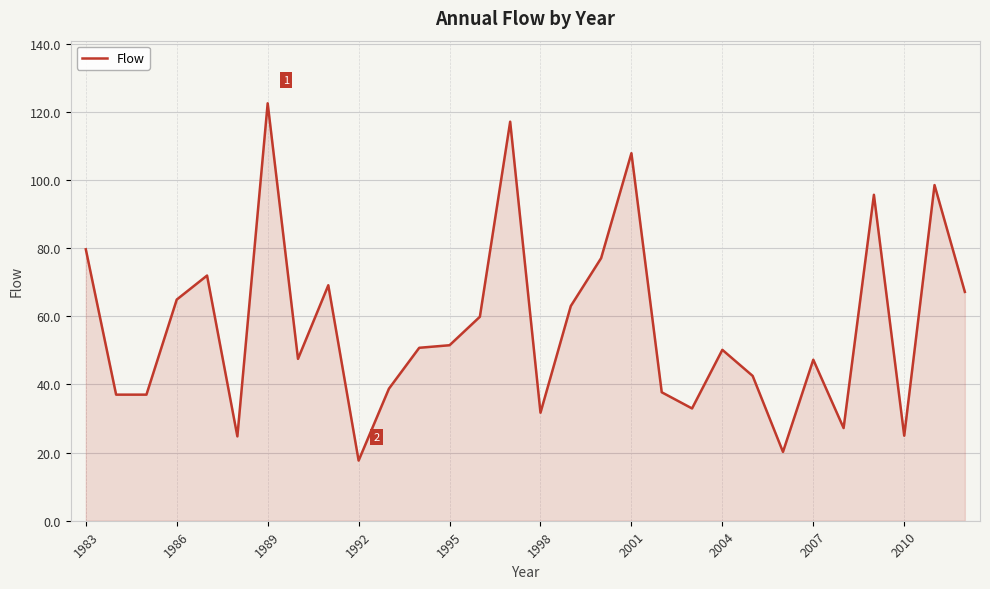

What is the sum of all values?

1713.8